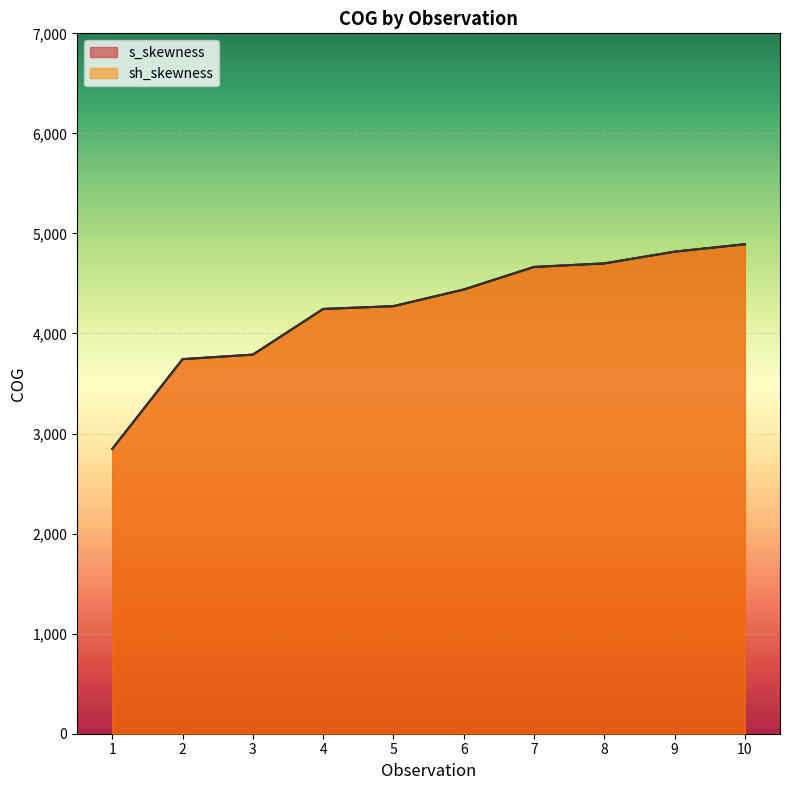

What is the sum of all sh_skewness_cog values?

42414.6